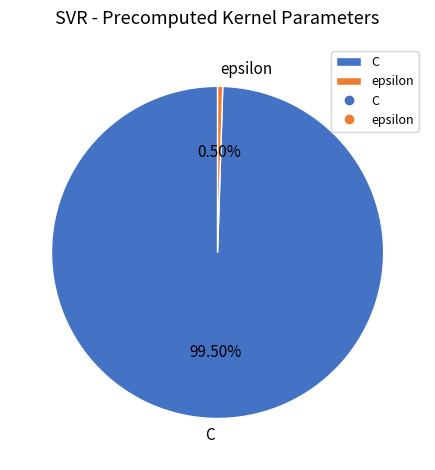

To the nearest percent, what is the combined percentage of C and epsilon?

100%